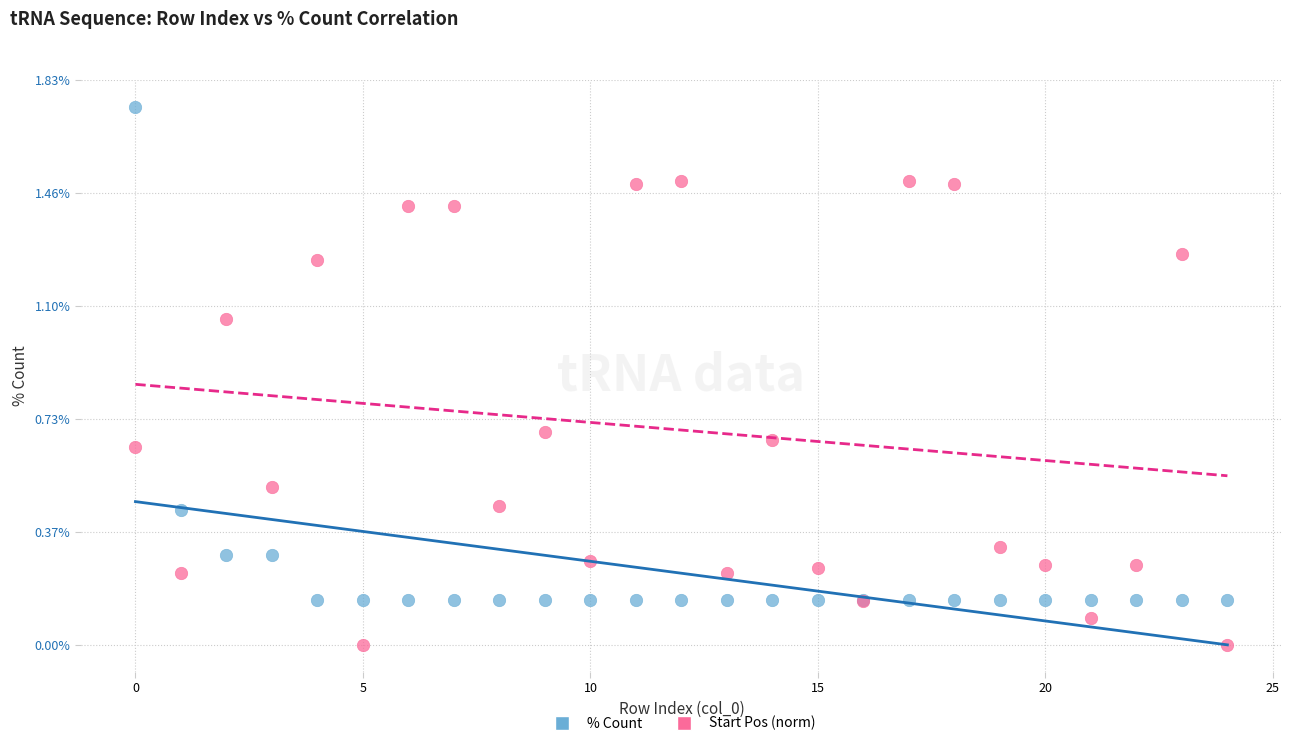

Which series has the largest Y range (max minus min)?

% Count